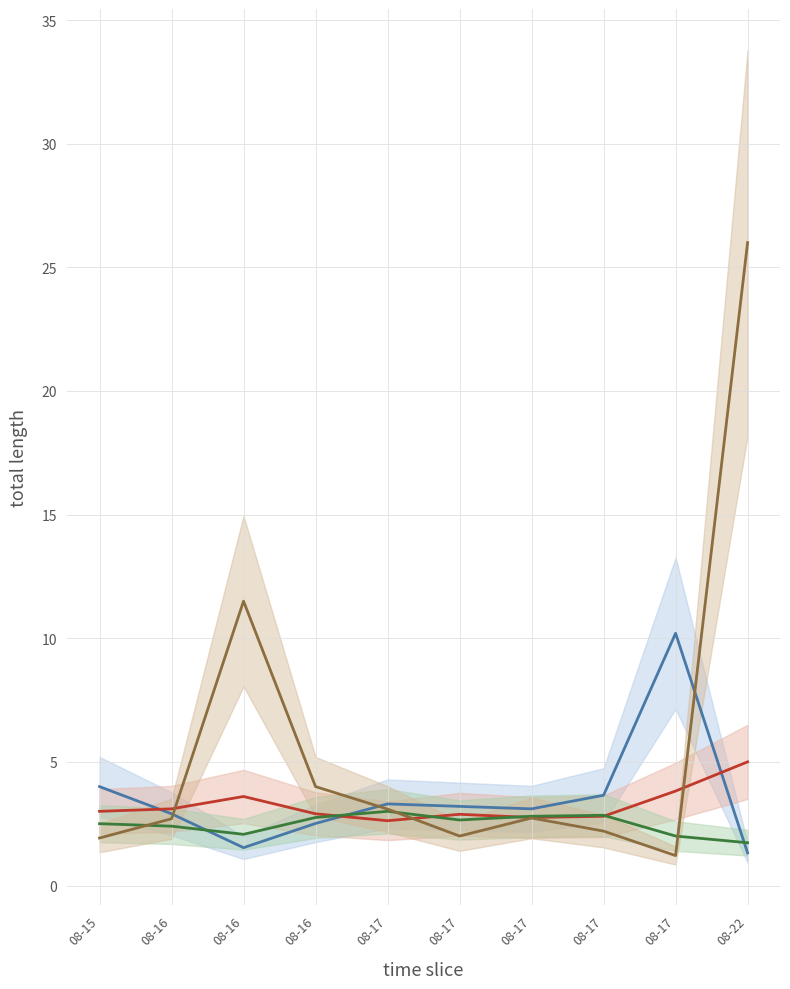

Reading right to left, list all the values displayed in this chart.

Odd_H_HT: 1.3	10.2	3.6	3.1	3.2	3.3	2.5	1.5	2.9	4.0
Odd_Under05_HT: 5.0	3.8	2.8	2.8	2.9	2.6	2.9	3.6	3.1	3.0
Odd_Over15_HT: 1.7	2.0	2.8	2.8	2.6	3.0	2.8	2.1	2.4	2.5
Odd_A_FT: 26.0	1.2	2.2	2.7	2.0	3.1	4.0	11.5	2.7	1.9